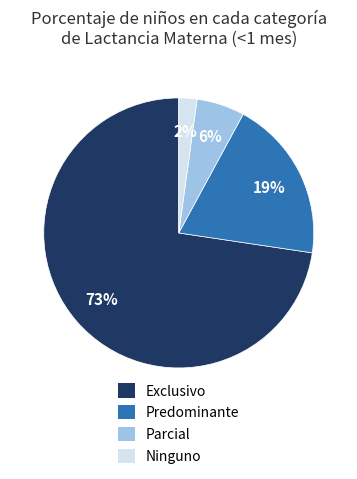

To the nearest percent, what is the average slice percentage?

25%